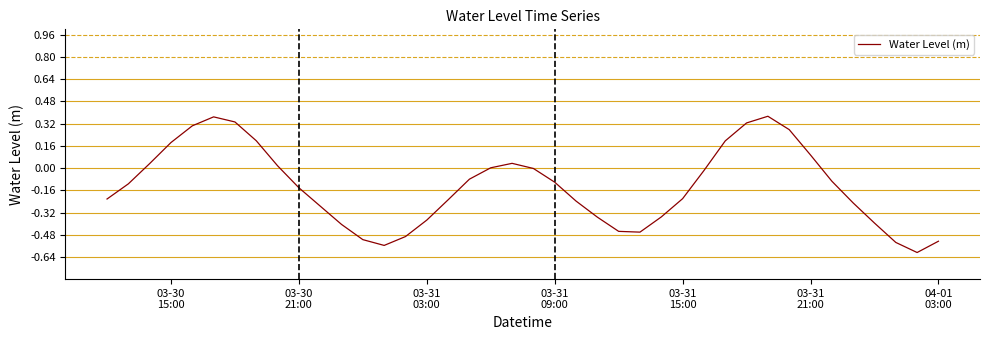

How many interior local peaks (higher than both neighbors) does the data have?

3